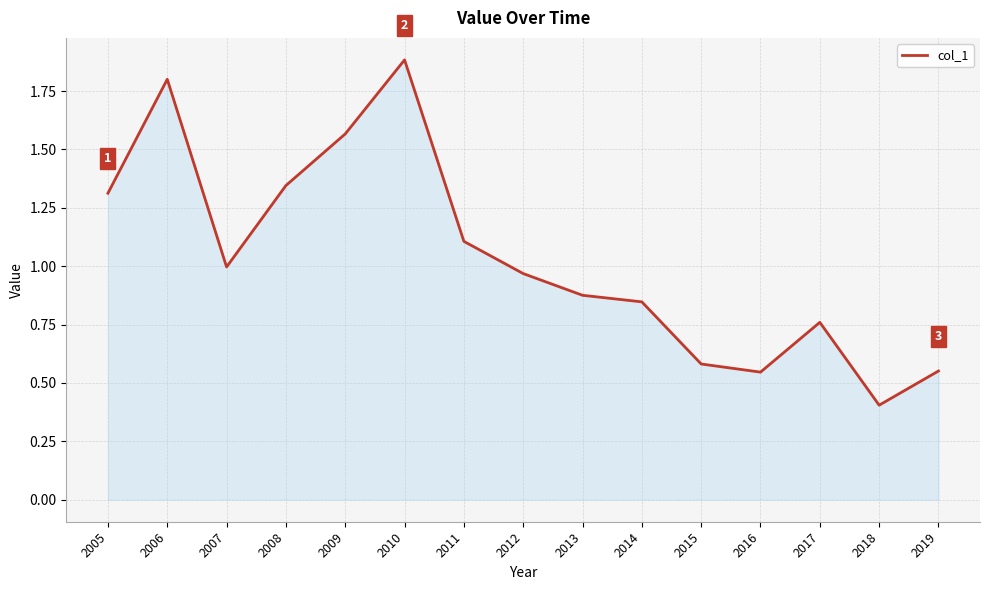

True or false: the data has more than 1 interior local peaks.

True